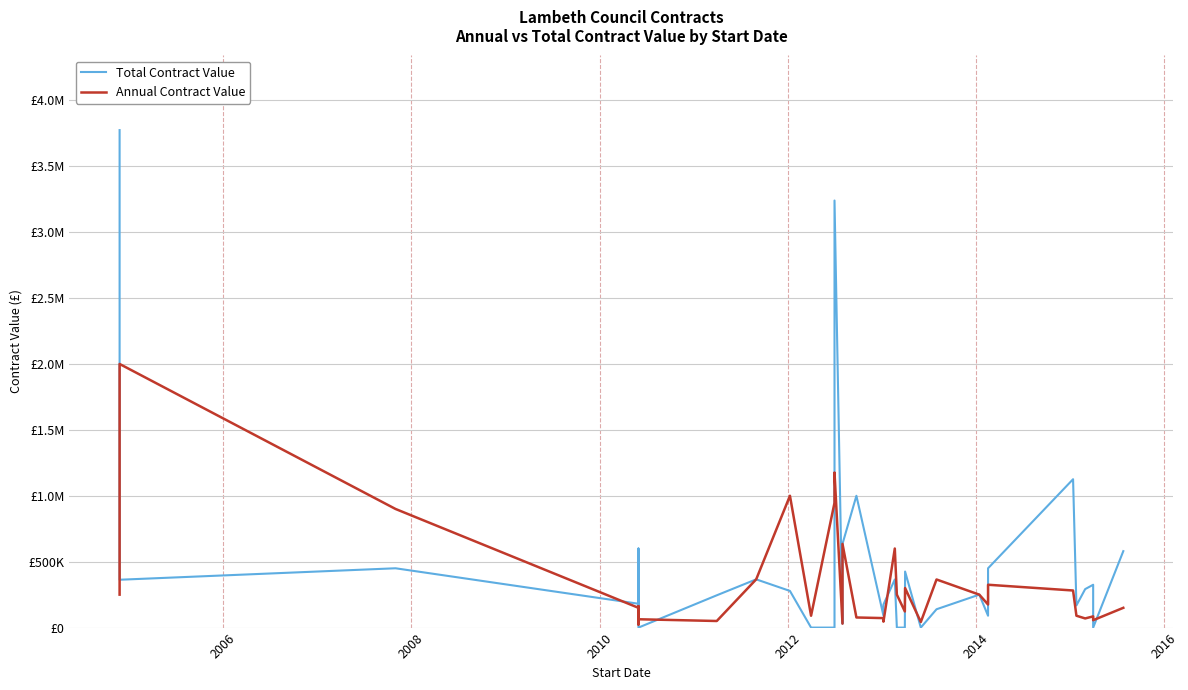

Is the value of Annual Contract Value at 11 greater than the value of Total Contract Value at 22?

No